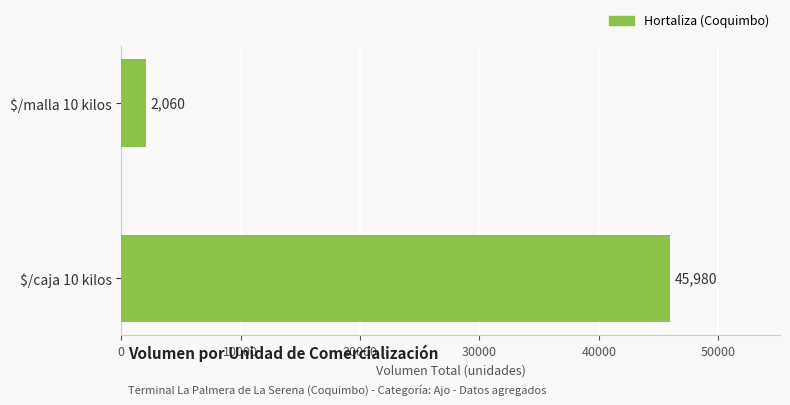

The chart shows a value of 2060 at $/malla 10 kilos. True or false?

True